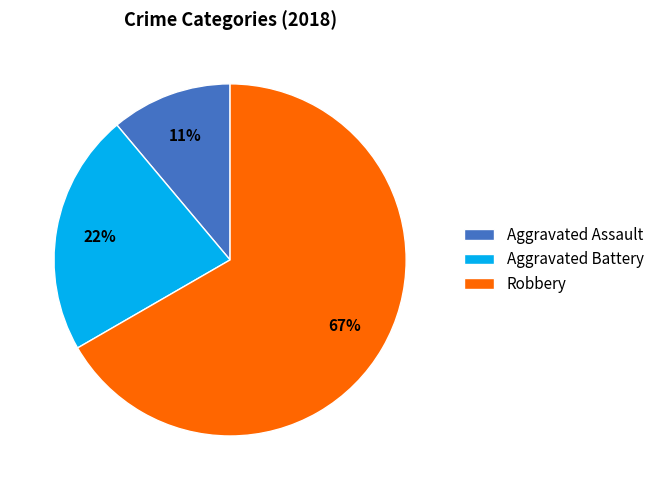

Approximately how many times larger is the value at Aggravated Battery compared to Robbery?

0.3